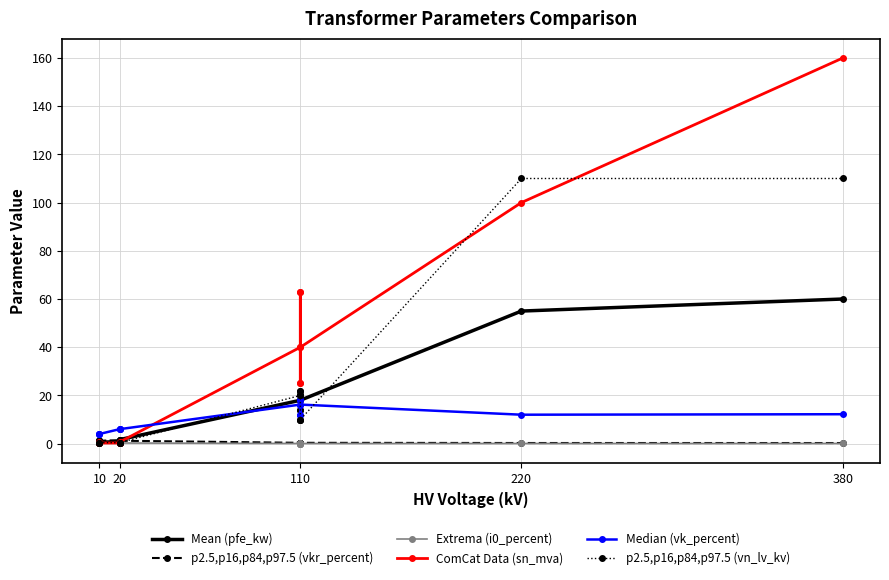

What are all the series names shown in the legend?

Mean (pfe_kw), p2.5,p16,p84,p97.5 (vkr_percent), Extrema (i0_percent), ComCat Data (sn_mva), Median (vk_percent), p2.5,p16,p84,p97.5 (vn_lv_kv)